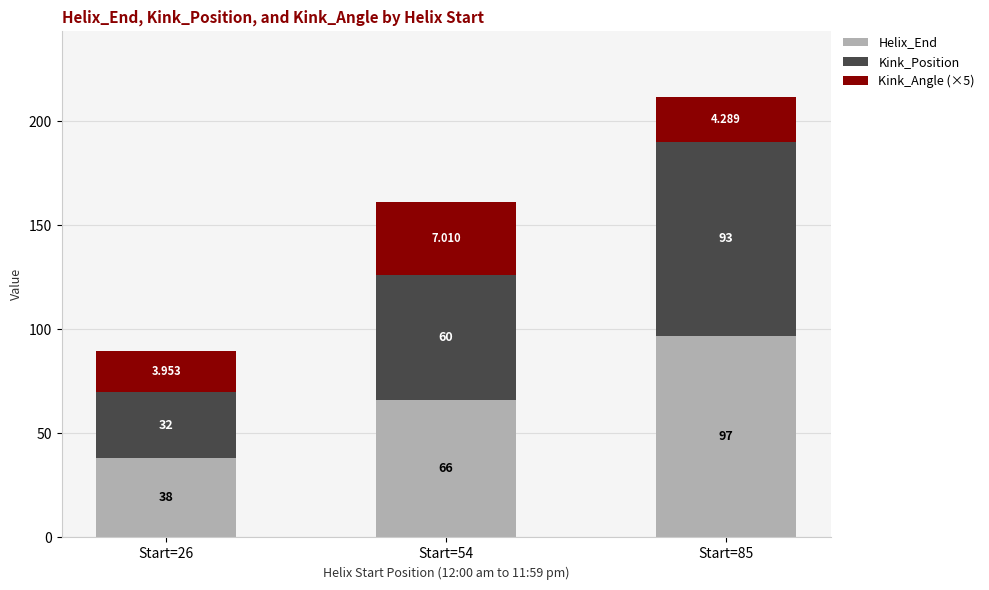

At which label does Kink_Position first exceed 60?

Start=85